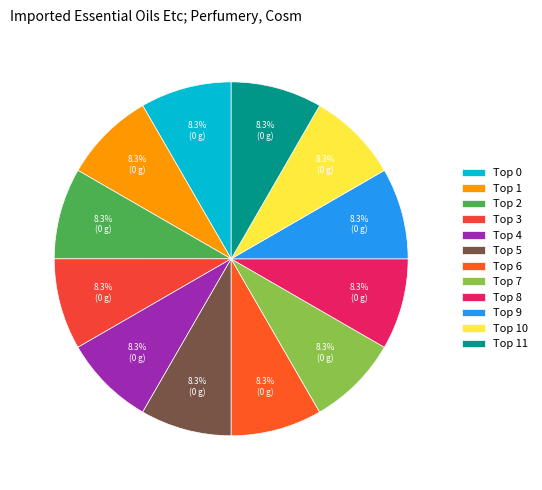

Count the number of slices in the pie.

12